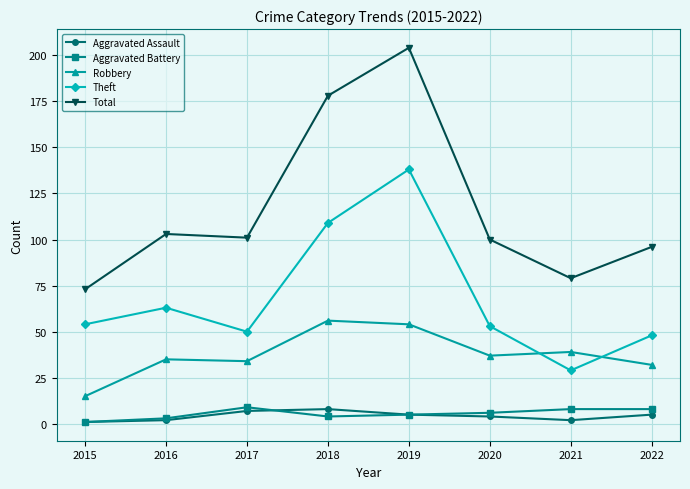

Which category has the highest value across all series?

2019